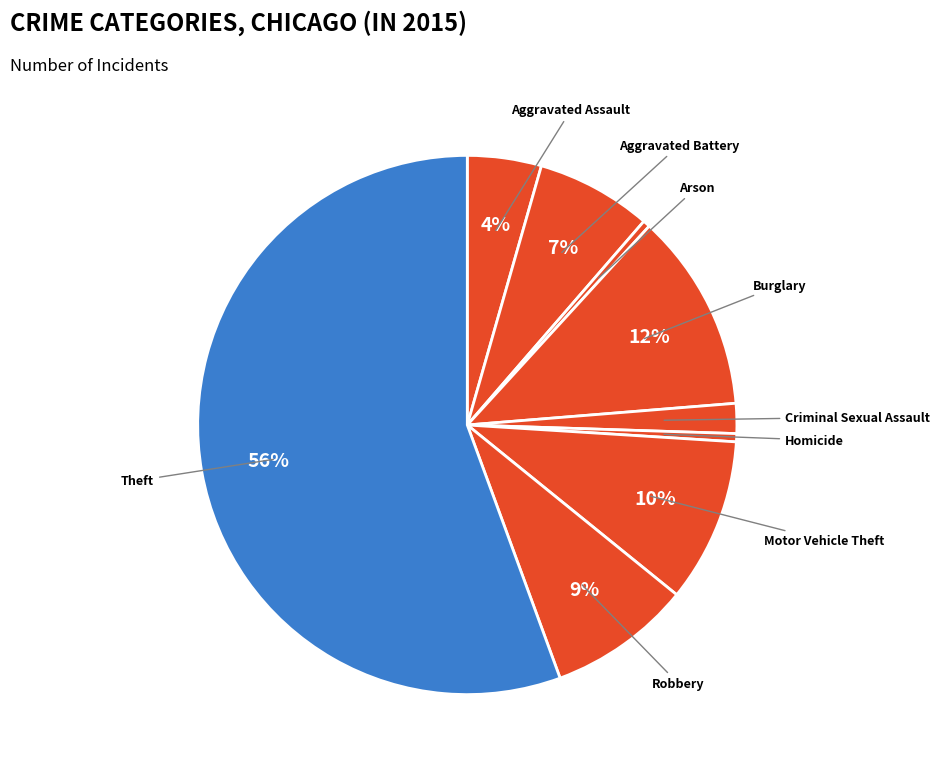

Count the number of slices in the pie.

9